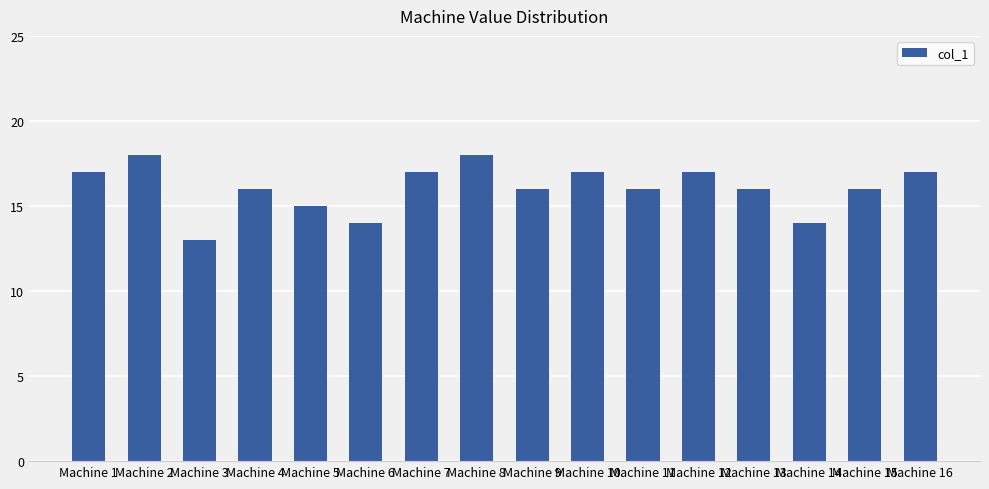

Reading left to right, transcribe all the data shown in this chart.

Machine 1=17	Machine 2=18	Machine 3=13	Machine 4=16	Machine 5=15	Machine 6=14	Machine 7=17	Machine 8=18	Machine 9=16	Machine 10=17	Machine 11=16	Machine 12=17	Machine 13=16	Machine 14=14	Machine 15=16	Machine 16=17